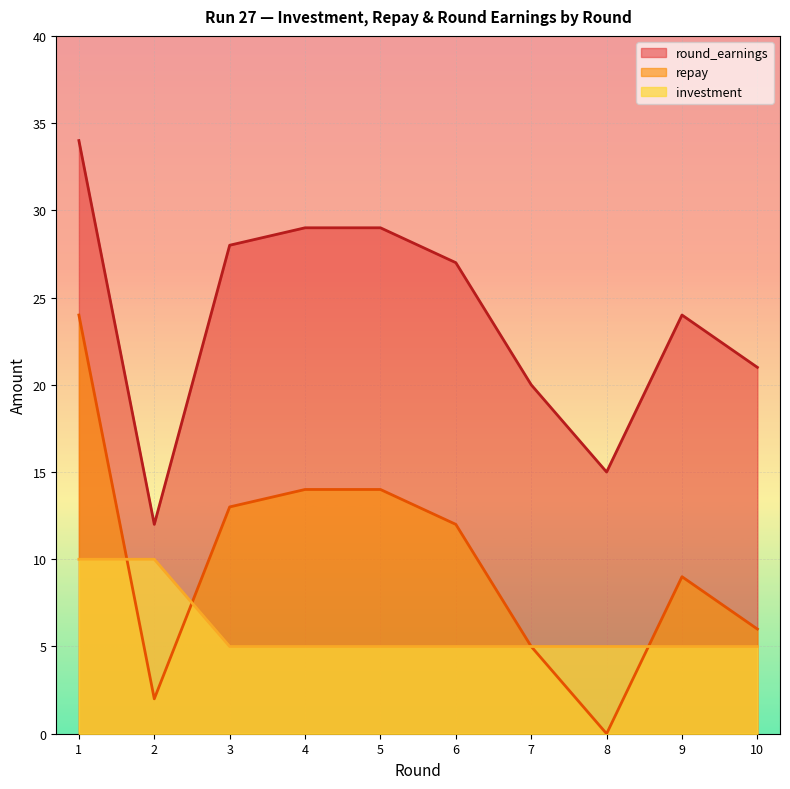

What is the approximate value of investment at 4?

5